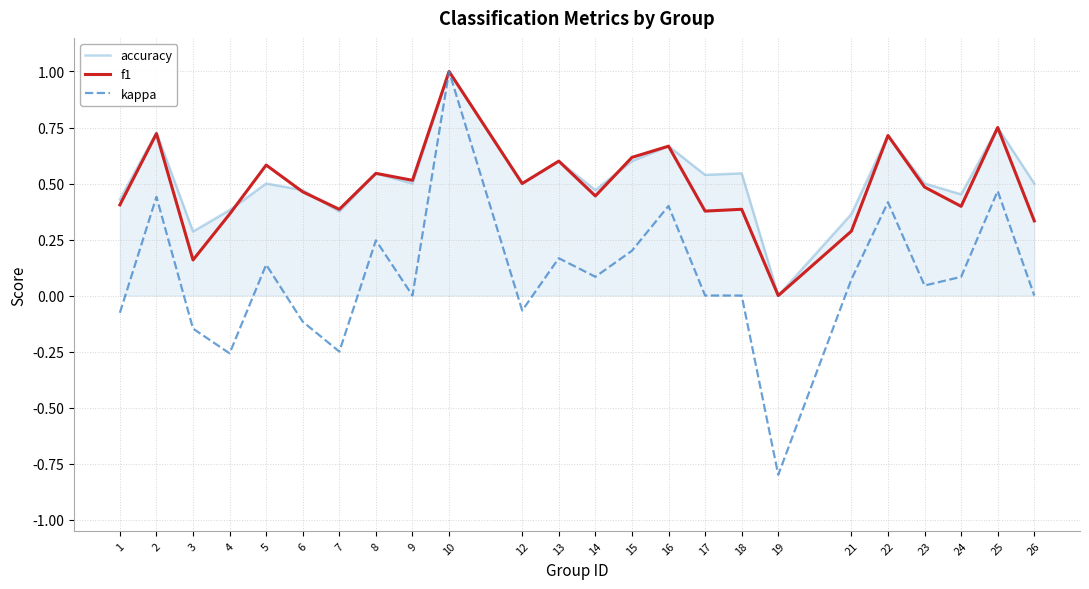

Is it true that f1 equals 0.7 at 8?

False